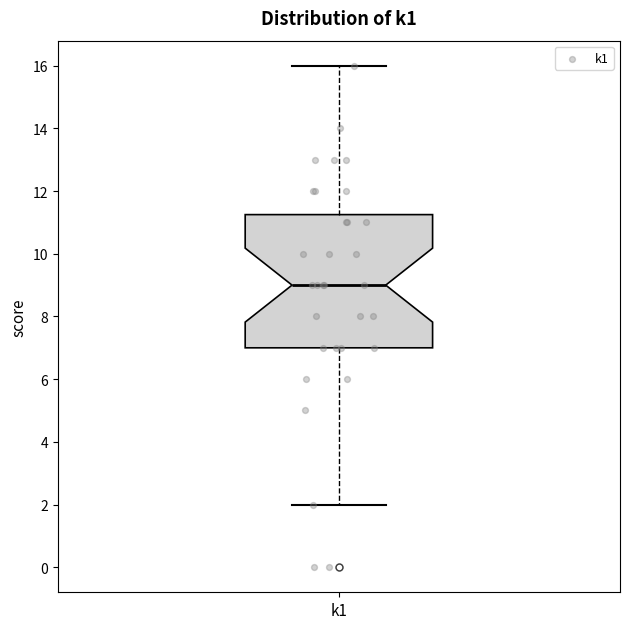

Transcribe this box plot: give where the median line is, the range the box spans, and where the two whiskers end, as read against the y-axis. The values are not printed on the chart, so give them approximately, as read against the axis.

median 9.0, box 7.0 to 11.2, whiskers 2.0 to 16.0